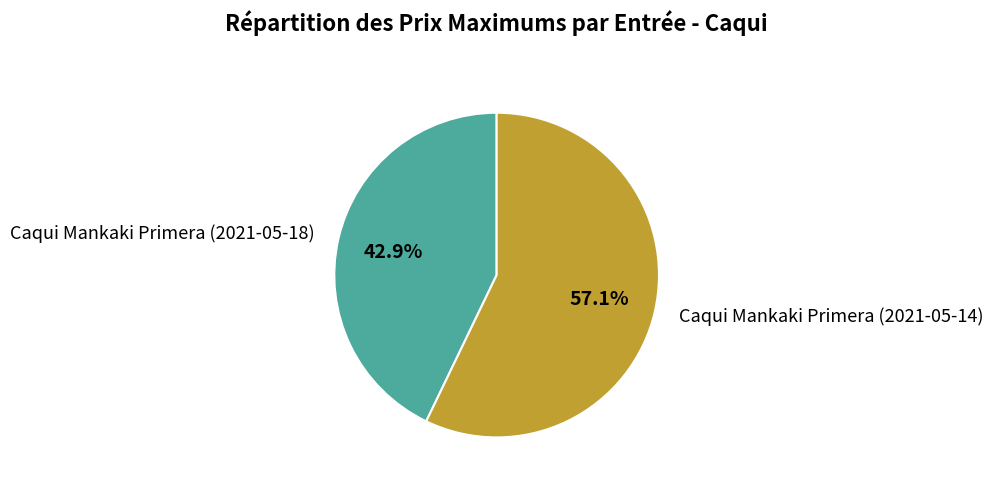

To the nearest percent, what is the difference between the Caqui Mankaki Primera (2021-05-18) and Caqui Mankaki Primera (2021-05-14) slice percentages?

14%